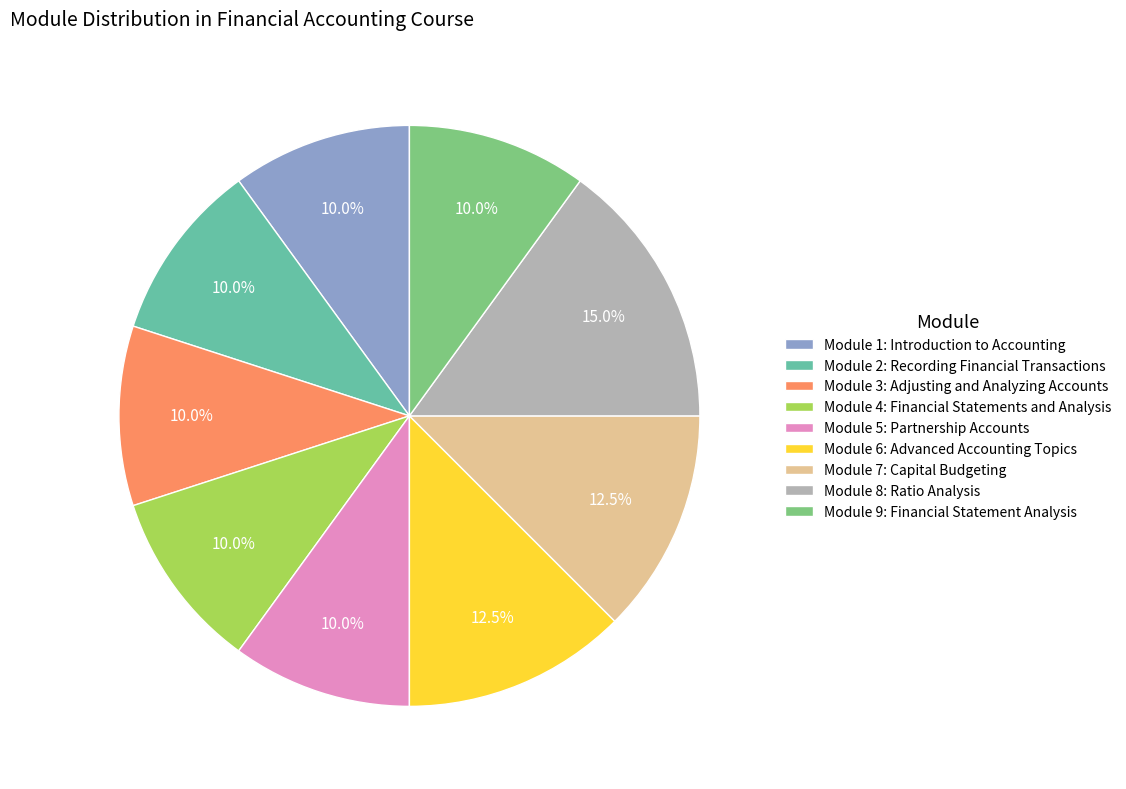

Does Module 6: Advanced Accounting Topics represent more than half of the total?

No